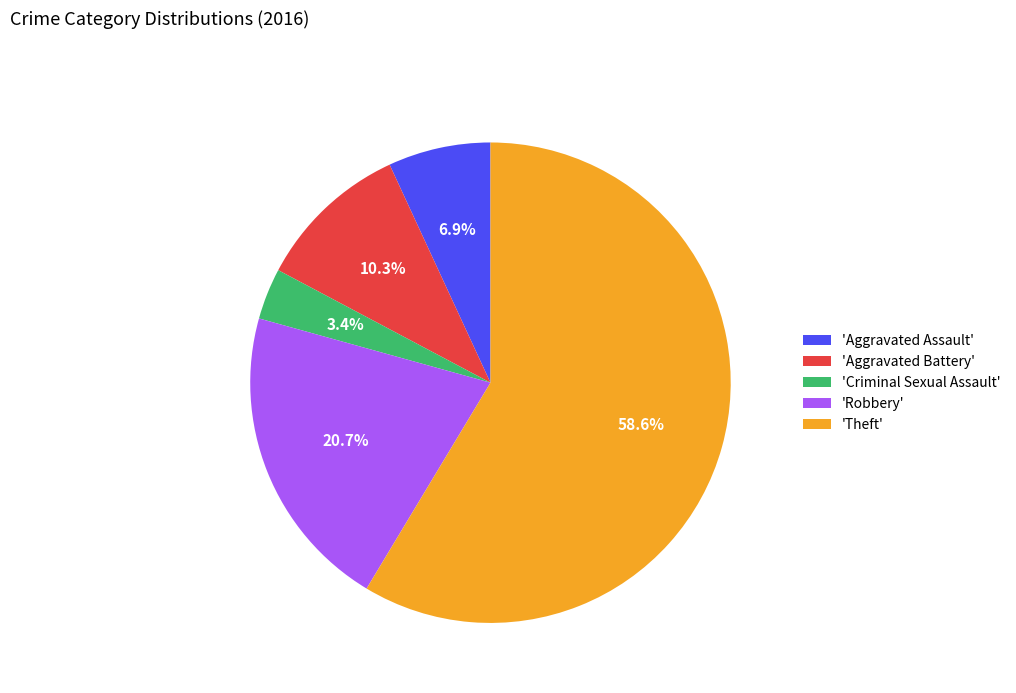

Which slice is the largest?

'Theft'